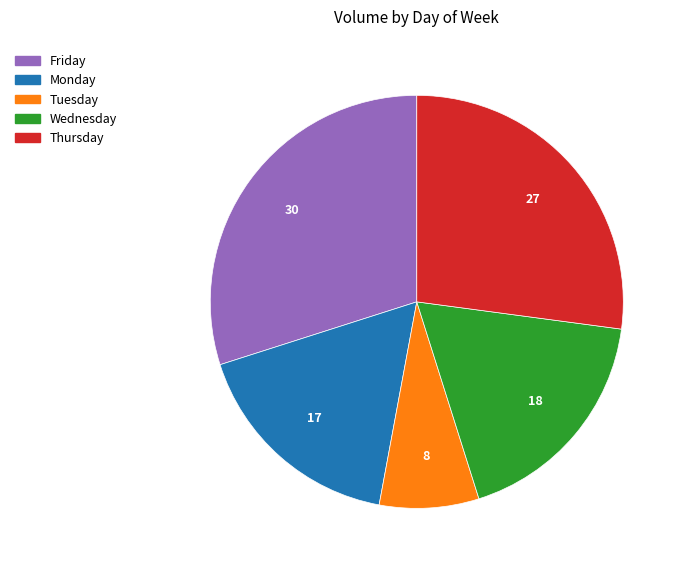

What is the smallest slice in the pie chart?

Tuesday